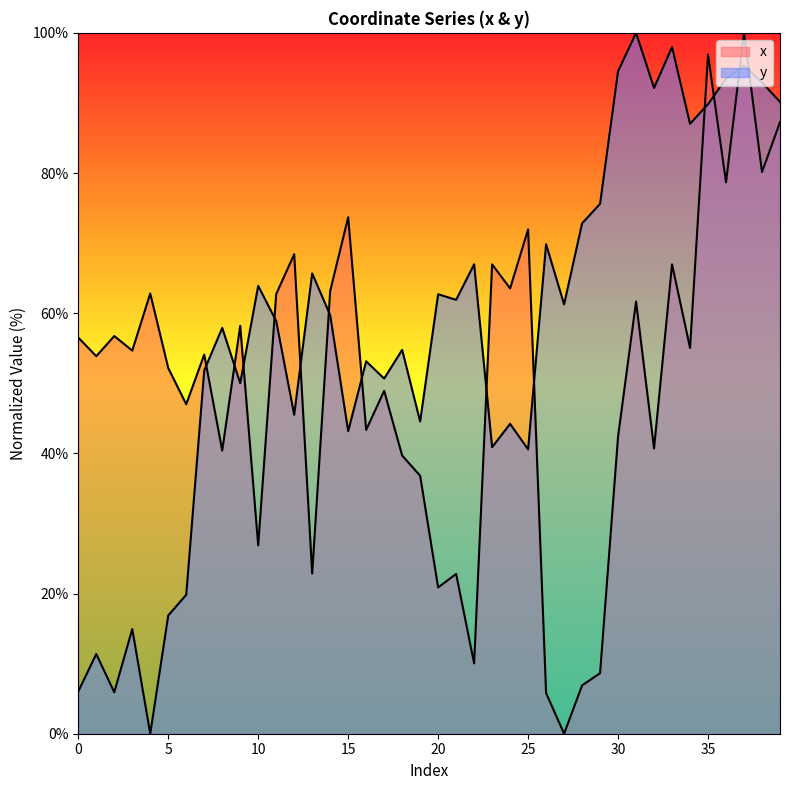

At which label does y first exceed 59?

10